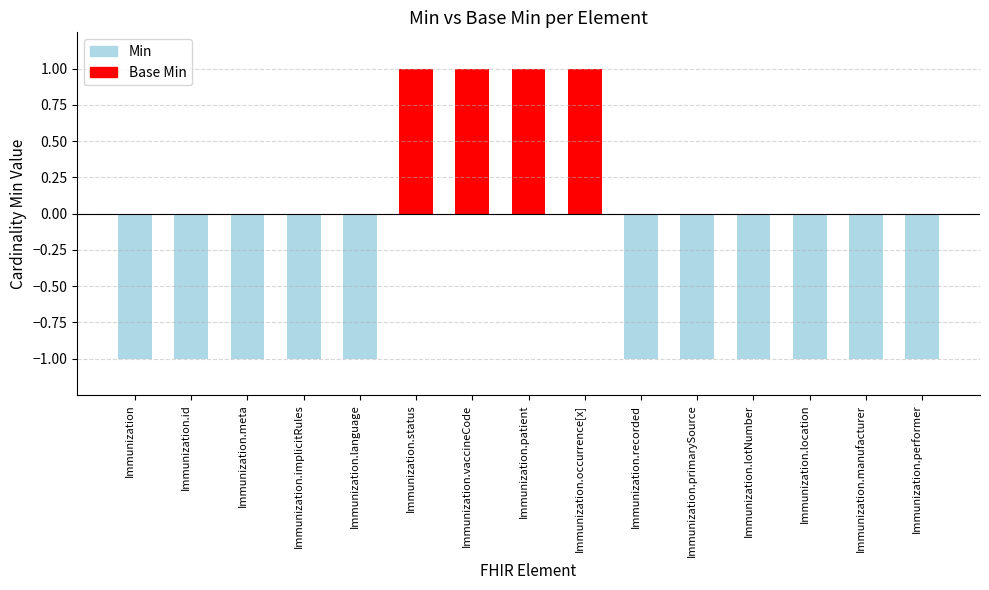

Reading right to left, transcribe all the data shown in this chart.

Immunization.performer=-1	Immunization.manufacturer=-1	Immunization.location=-1	Immunization.lotNumber=-1	Immunization.primarySource=-1	Immunization.recorded=-1	Immunization.occurrence[x]=1	Immunization.patient=1	Immunization.vaccineCode=1	Immunization.status=1	Immunization.language=-1	Immunization.implicitRules=-1	Immunization.meta=-1	Immunization.id=-1	Immunization=-1